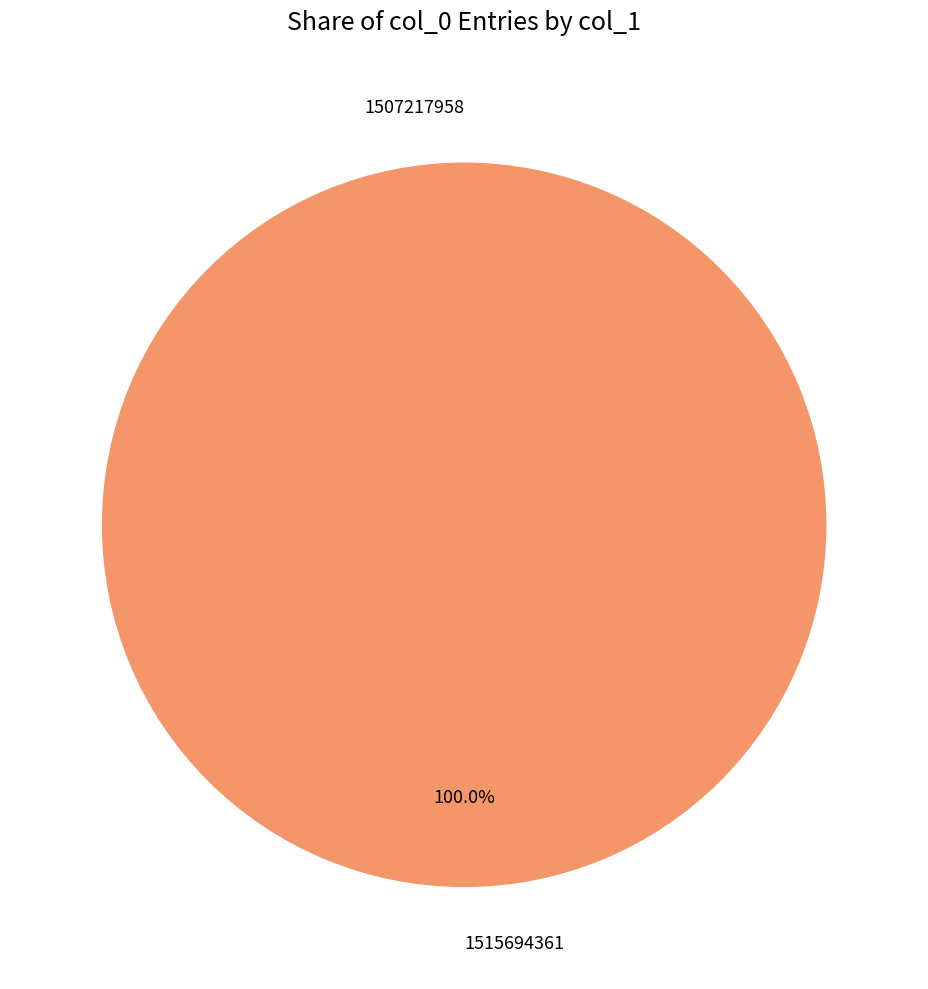

Is there a majority slice in this chart?

Yes